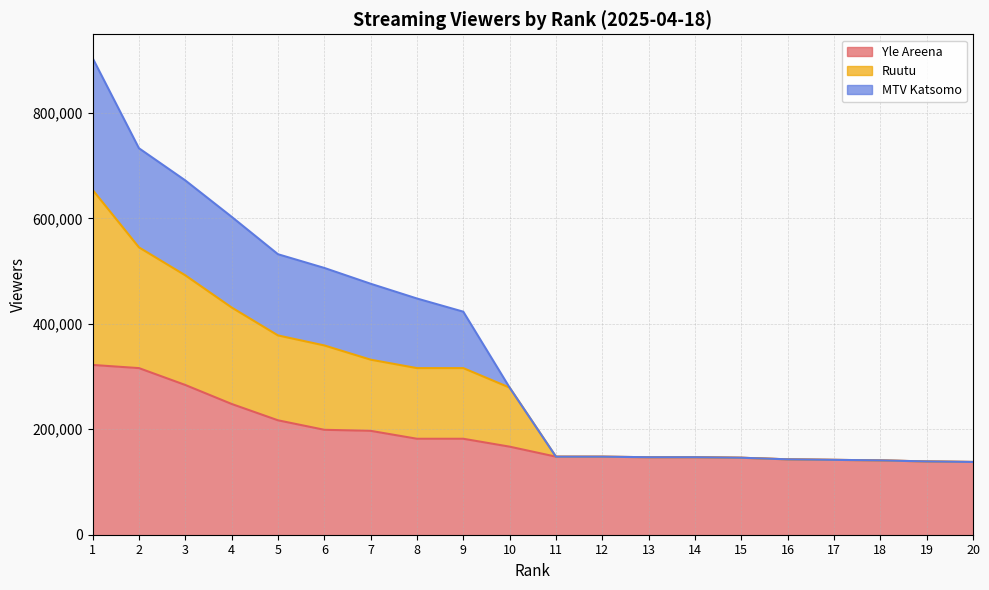

At which label does MTV Katsomo first exceed 279000?

1